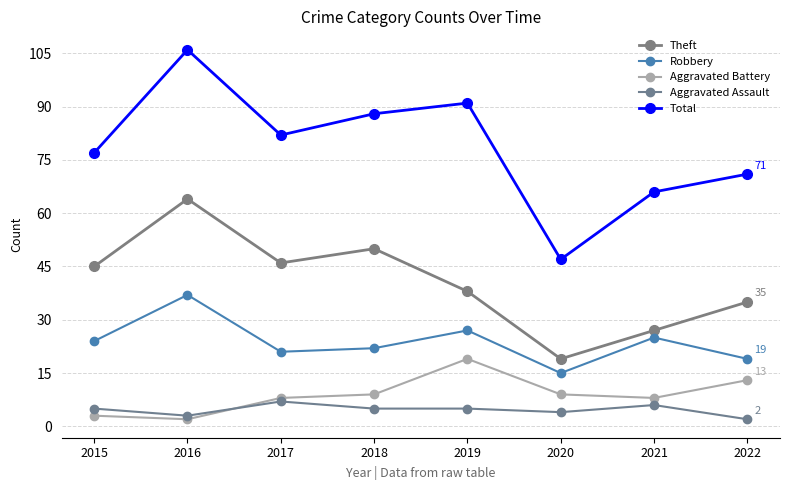

How many series are shown in this chart?

5